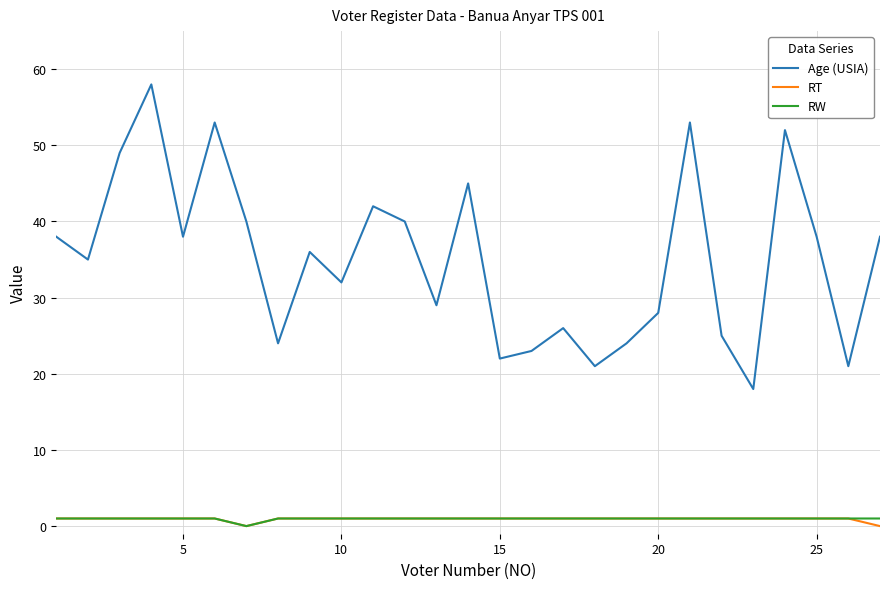

True or false: RT and Age (USIA) cross at least once.

False